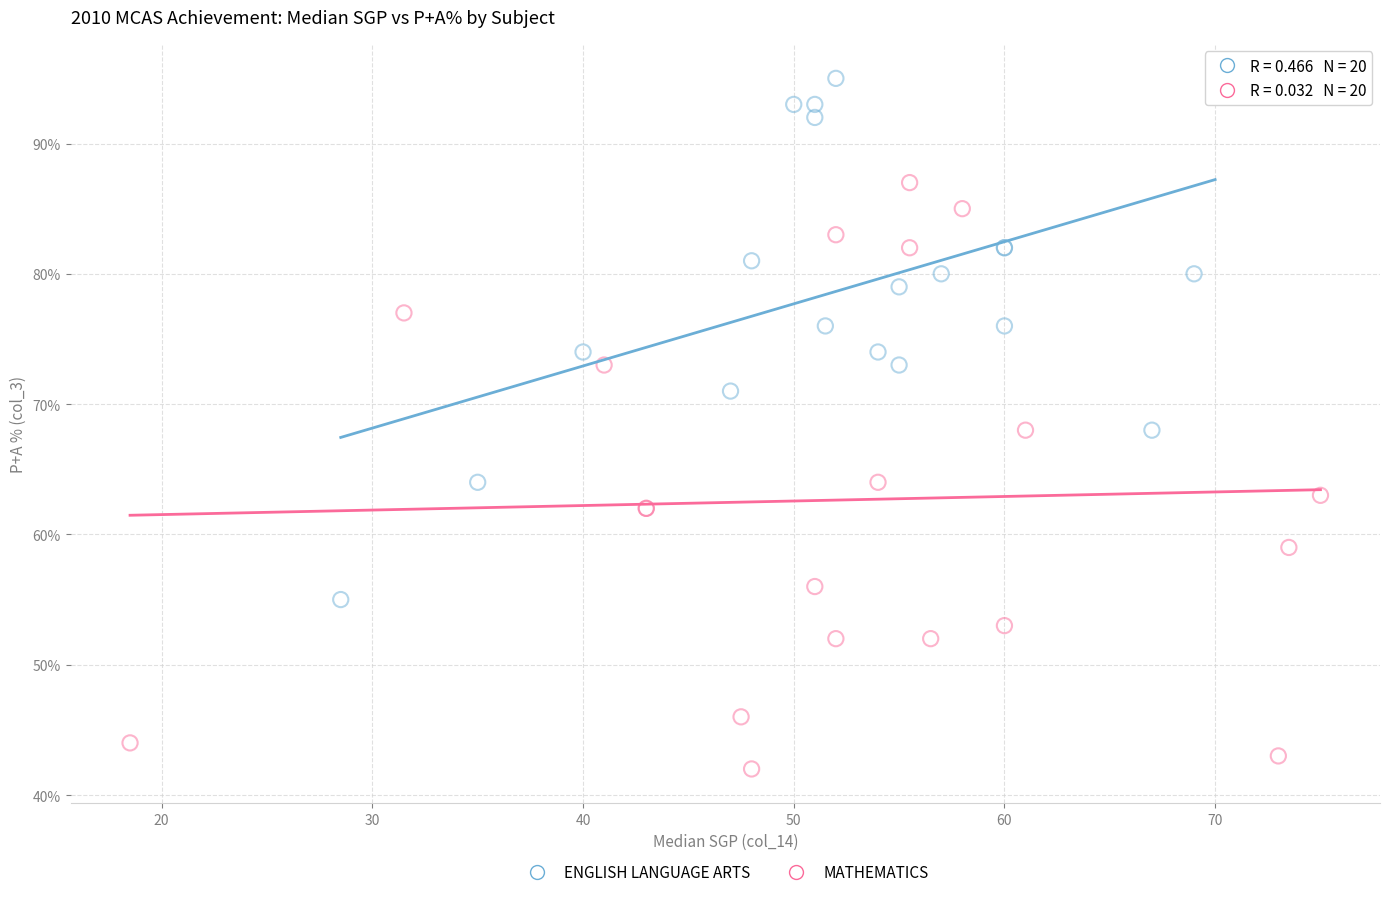

Which series reaches the maximum Y coordinate?

ENGLISH LANGUAGE ARTS